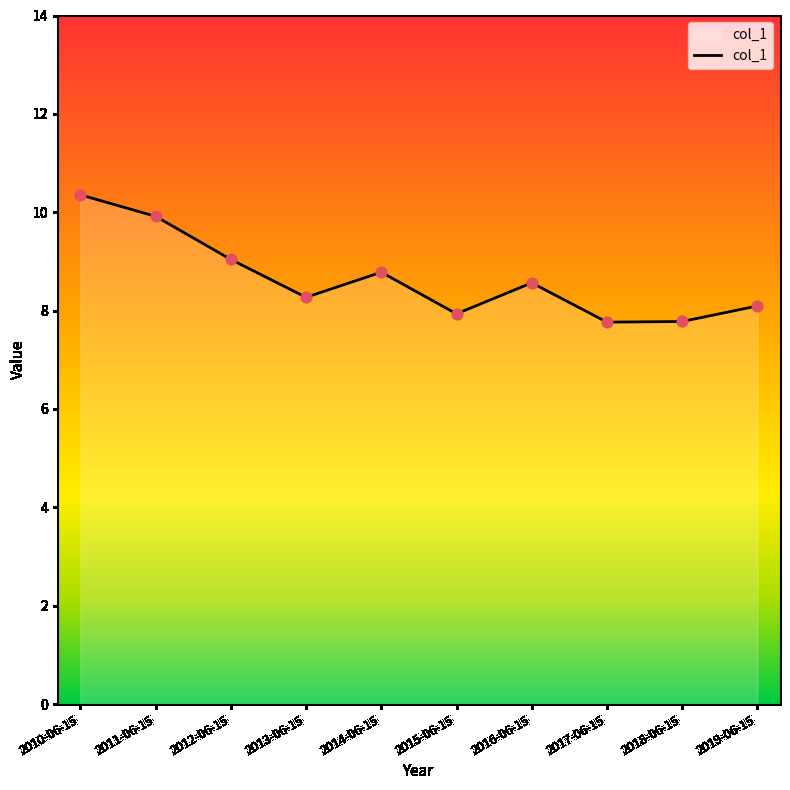

What is the change in value from 2016-06-15 to 2017-06-15?

-0.8